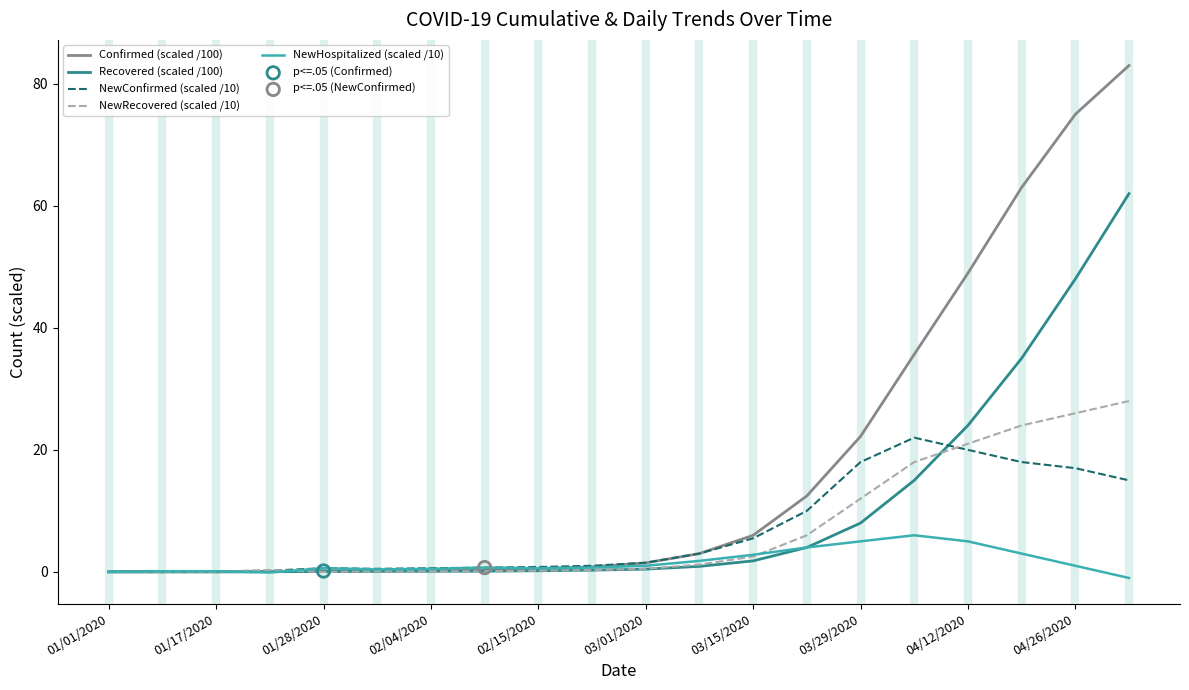

Which series has the largest total across all categories?

Confirmed (scaled /100)